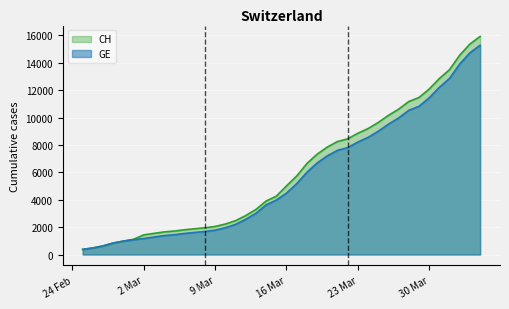

Where is GE nearest to the value 7829?

2020-03-22